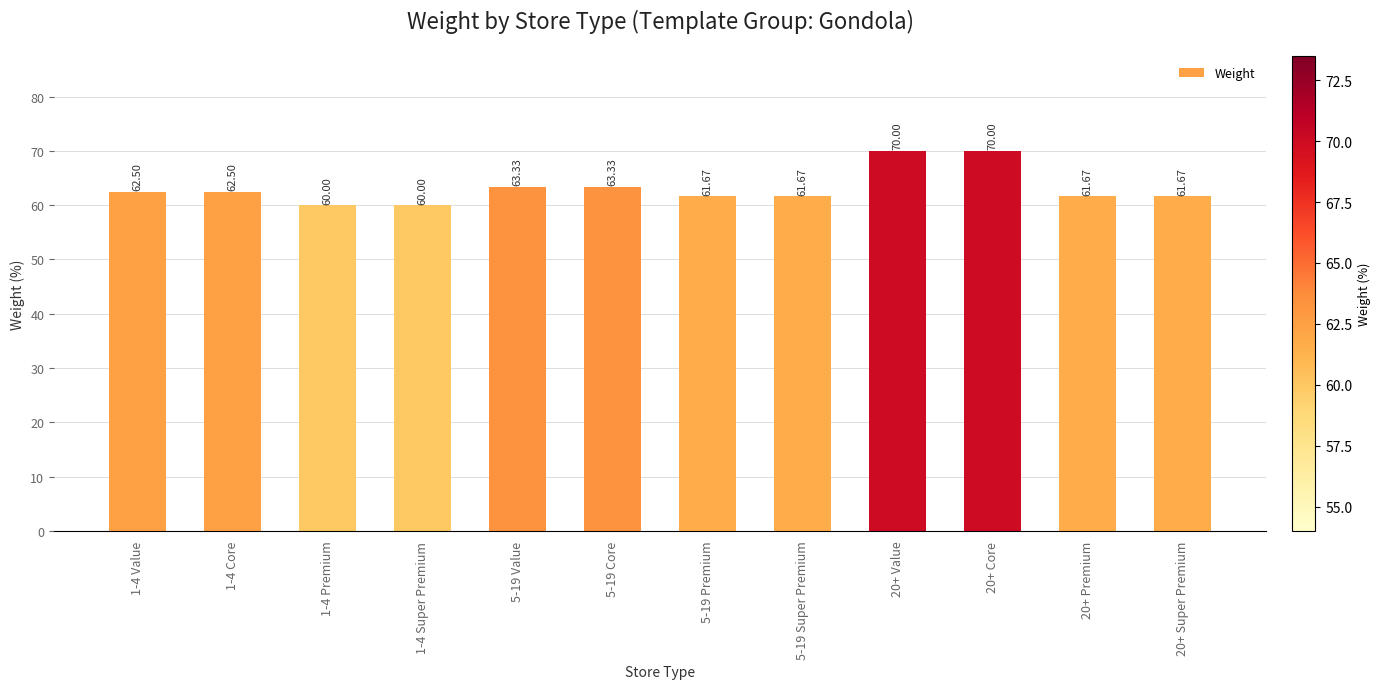

What is the maximum value shown in the chart?

70.0